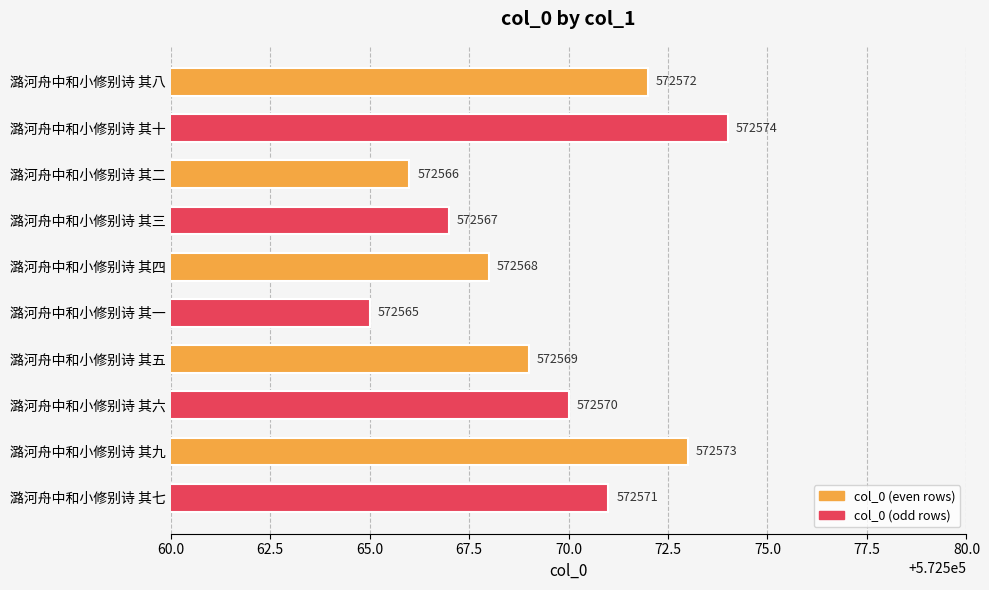

Reading bottom to top, list all the values displayed in this chart.

572571	572573	572570	572569	572565	572568	572567	572566	572574	572572